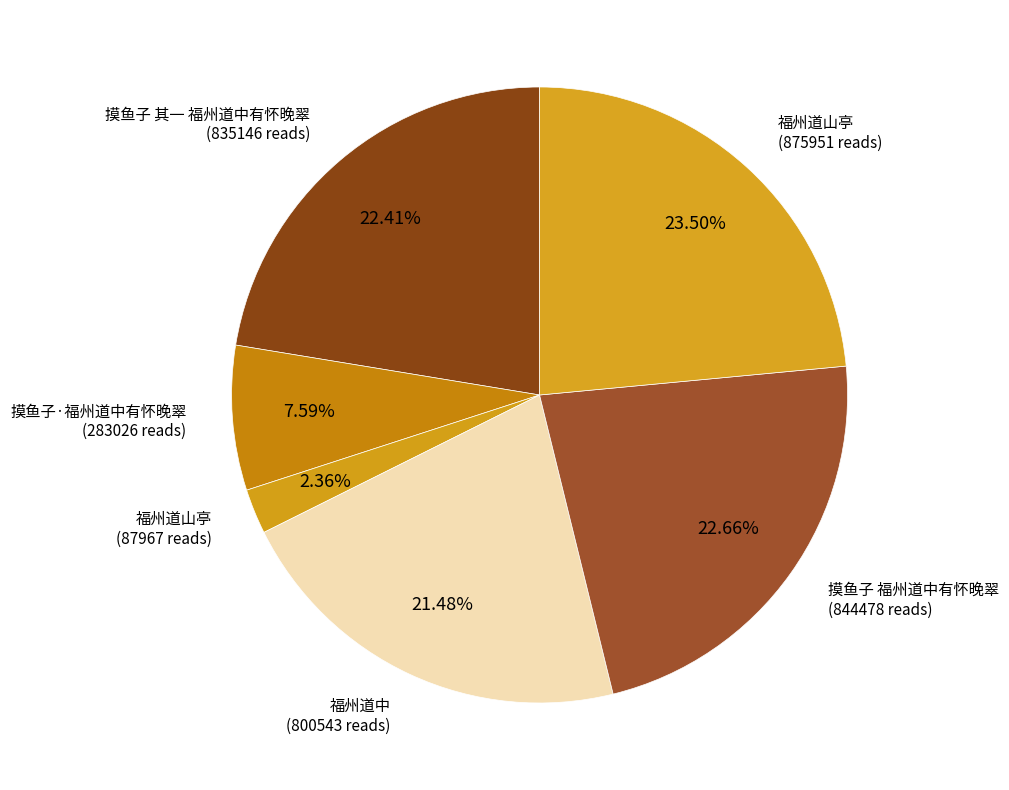

Which category has the smallest portion of the pie?

福州道山亭